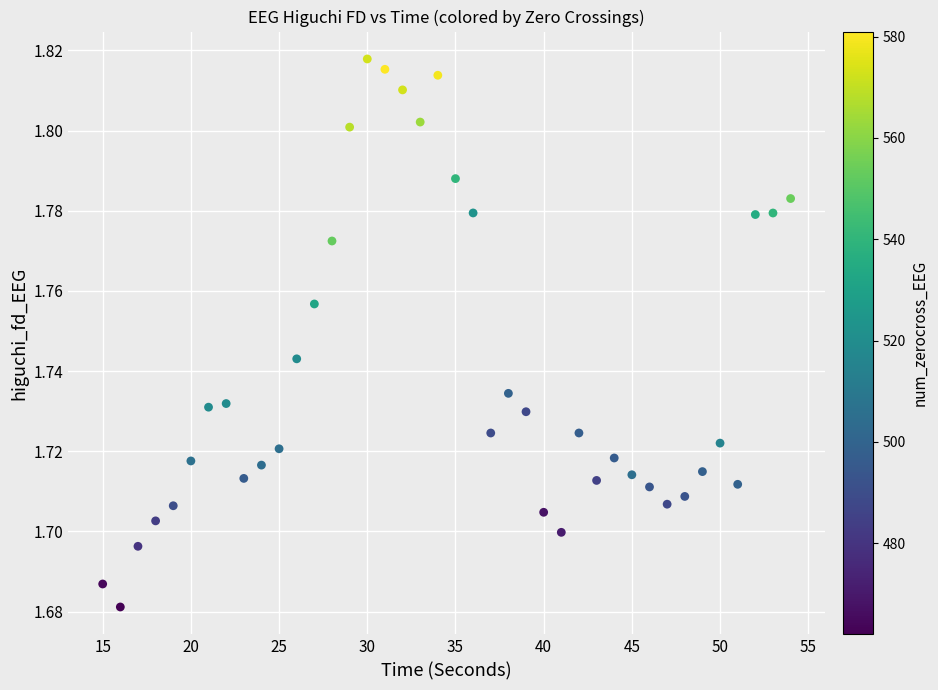

What is the range of X values (max minus min)?

39.0